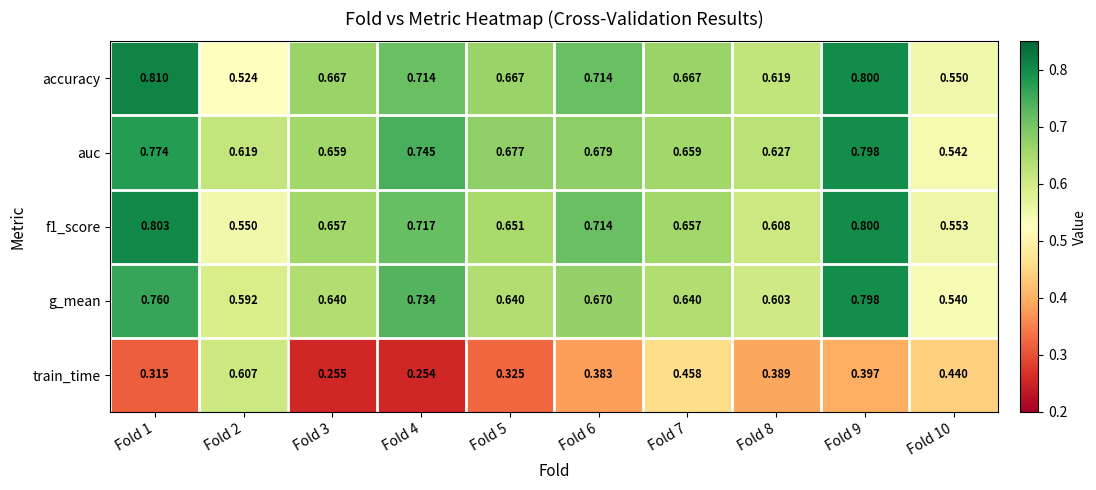

Is the value of g_mean at Fold 5 greater than the value of f1_score at Fold 6?

No